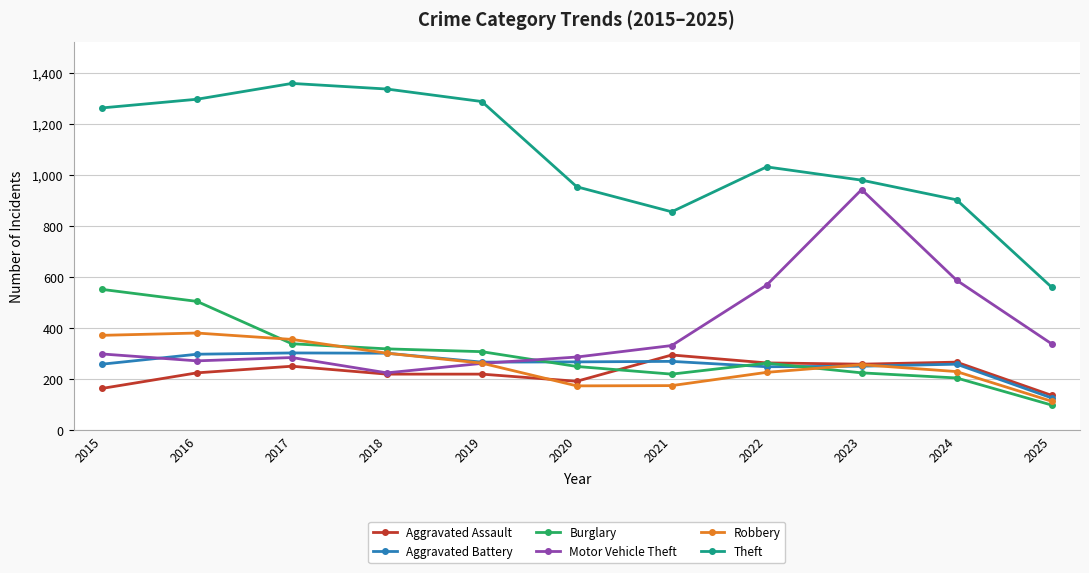

What is the difference between the highest and lowest values at 2019?

1068